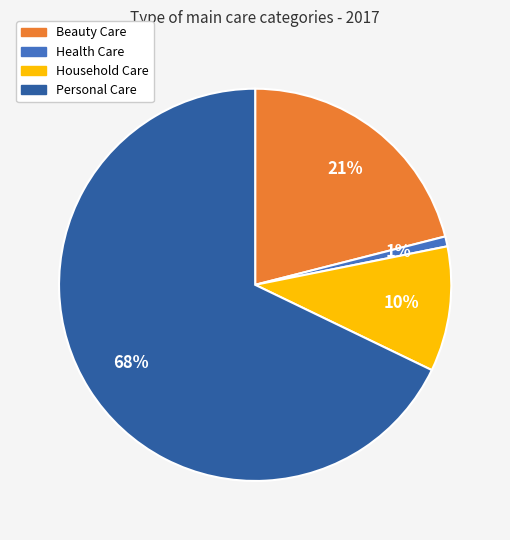

Which category accounts for the majority?

Personal Care